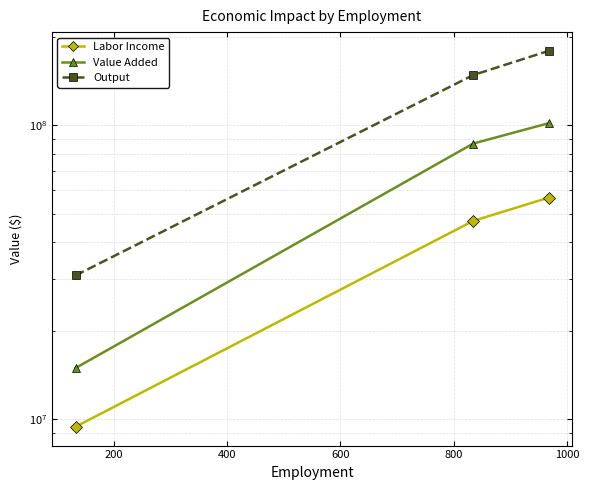

How many values in the Labor Income series exceed 47272535?

2